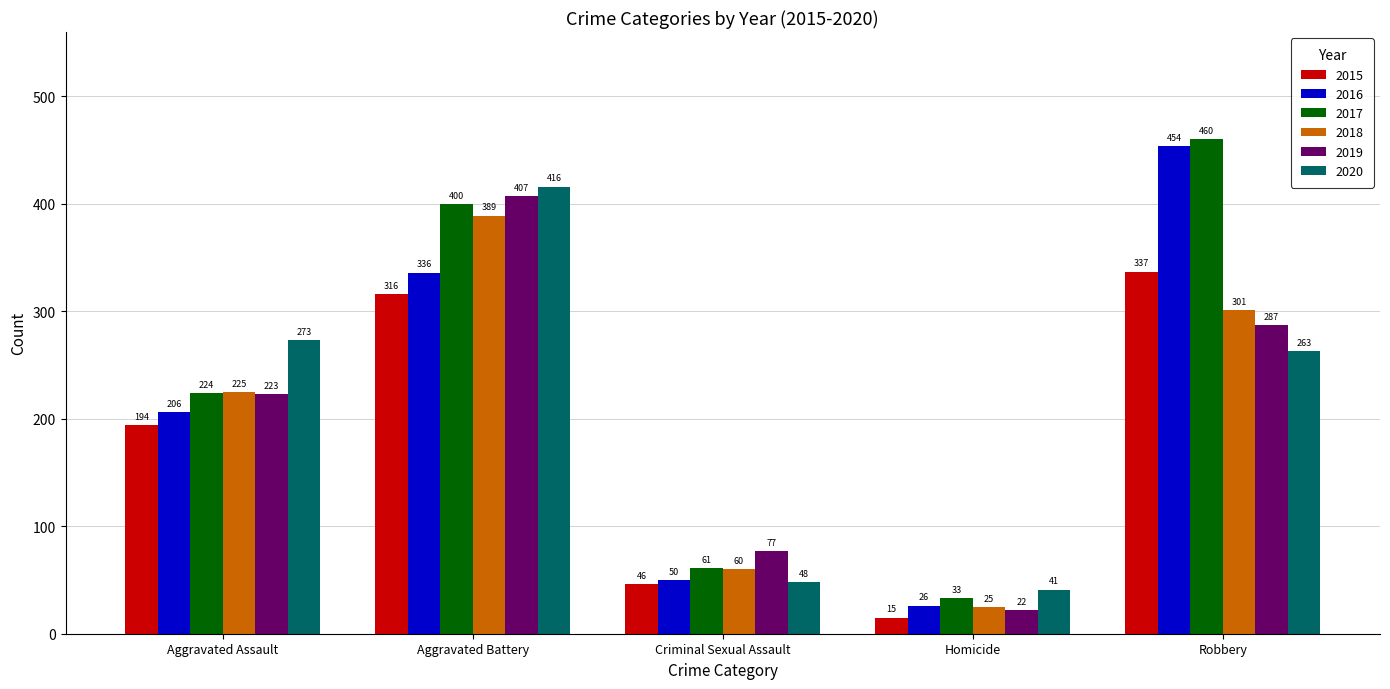

Is it true that 2016 equals 206 at Aggravated Assault?

True